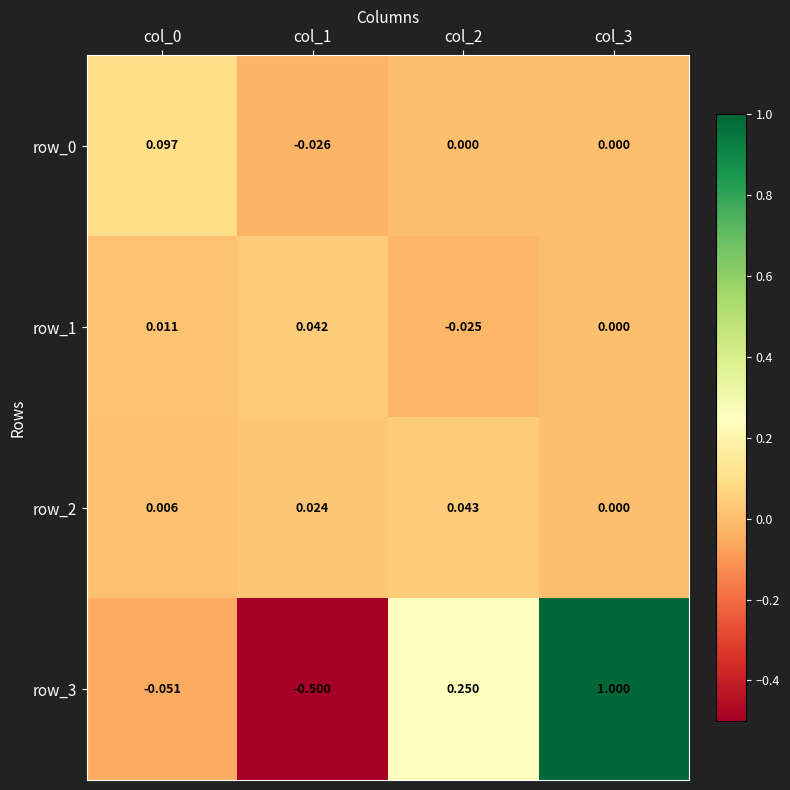

Is the value of row_3 at col_3 greater than the value of row_2 at col_1?

Yes